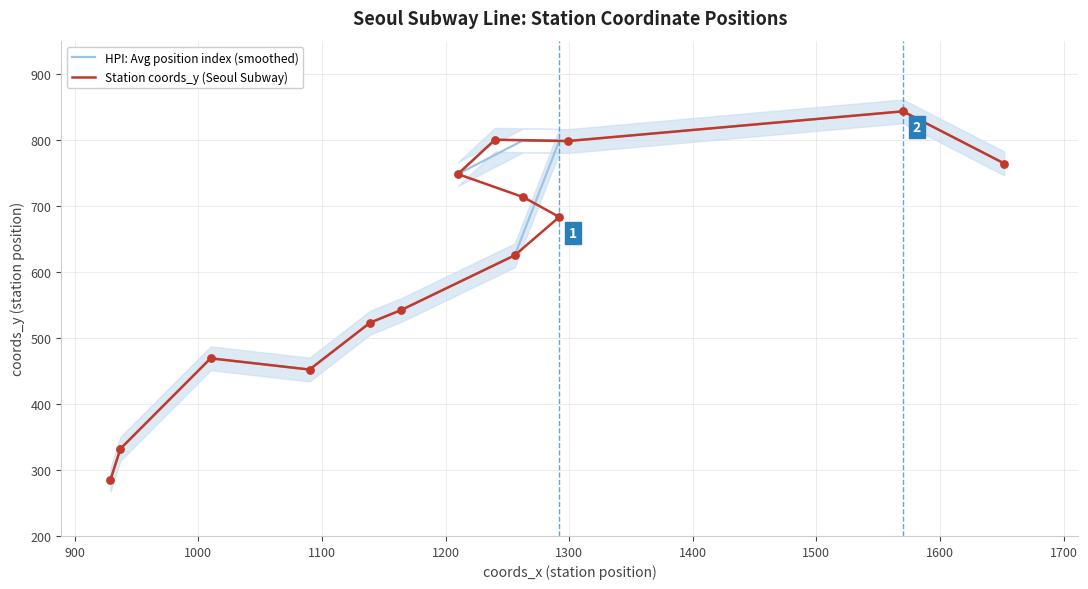

What are all the series names shown in the legend?

HPI: Avg position index (smoothed), Station coords_y (Seoul Subway)